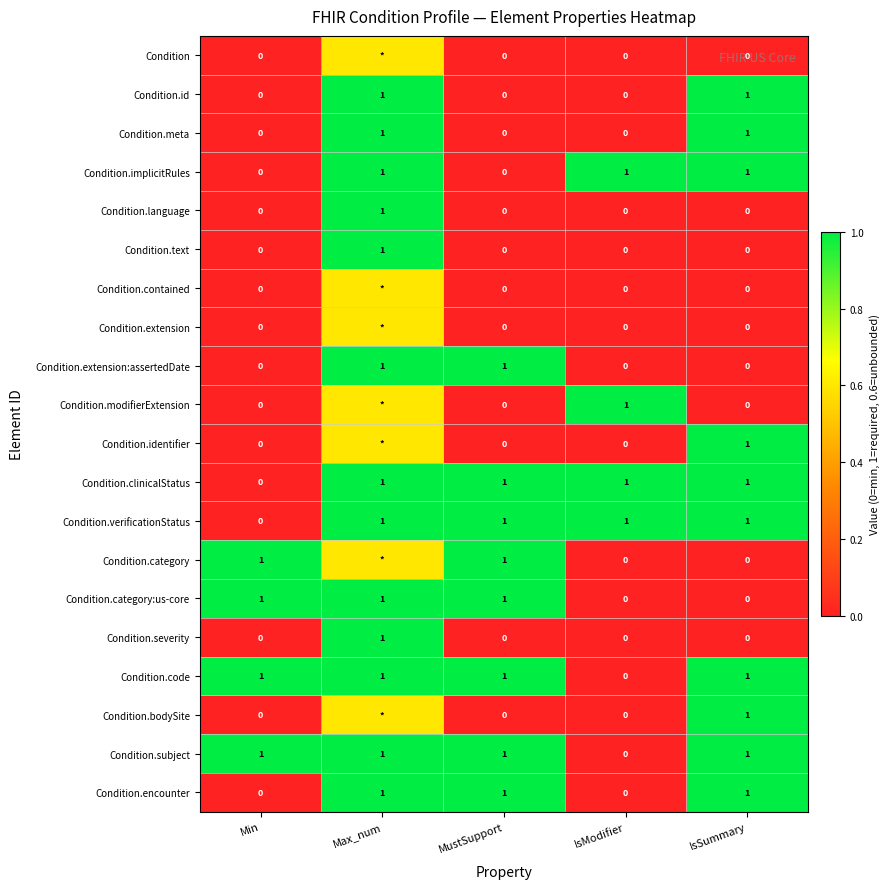

What is the spread (max minus min) of values at Max_num?

0.4